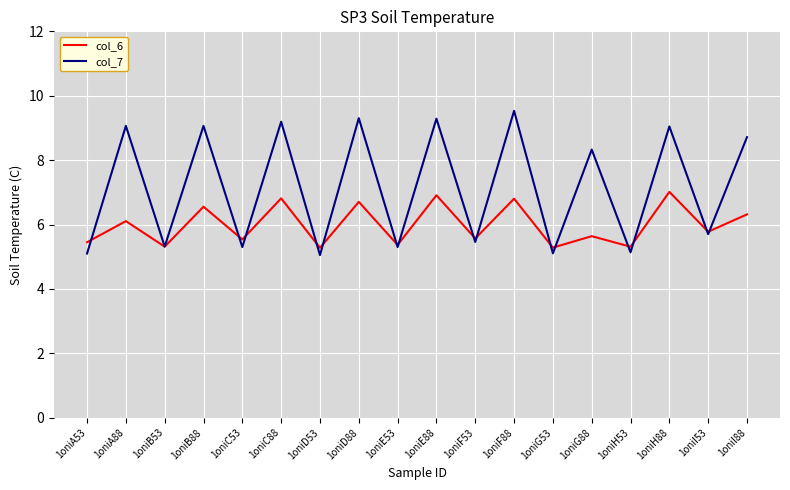

What position from the right is 1oniH53?

4